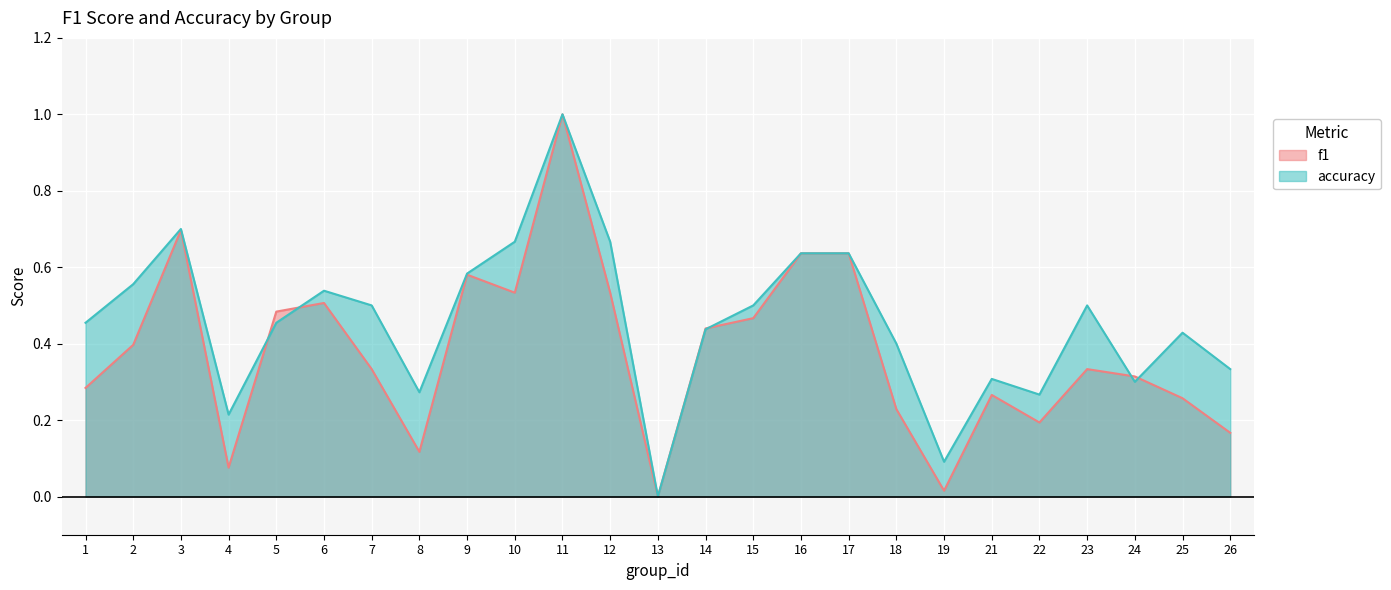

Which series has the largest range (max minus min)?

f1